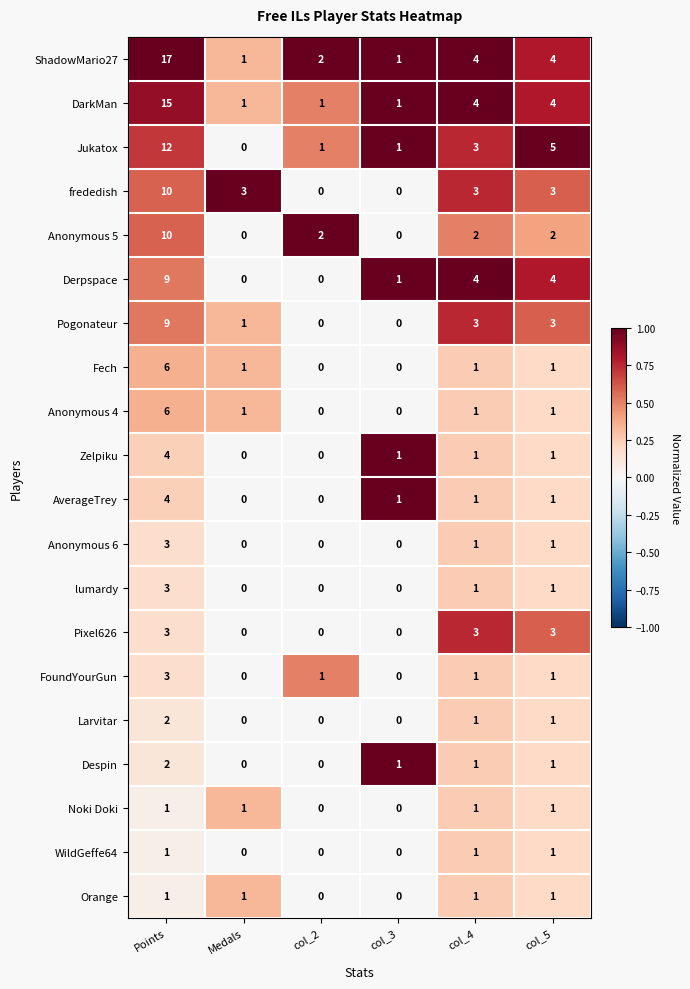

Is it true that Pogonateur equals 3 at col_5?

True